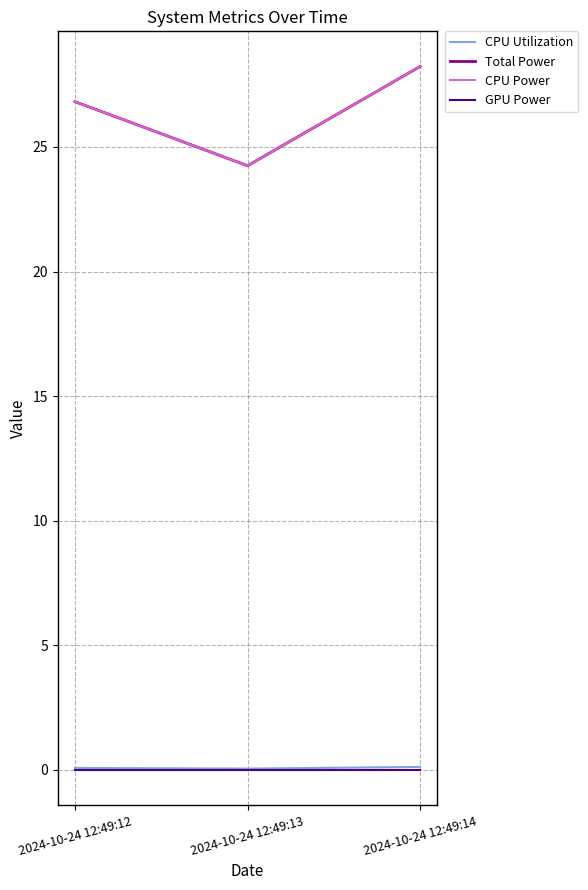

Does the chart have visible grid lines?

Yes